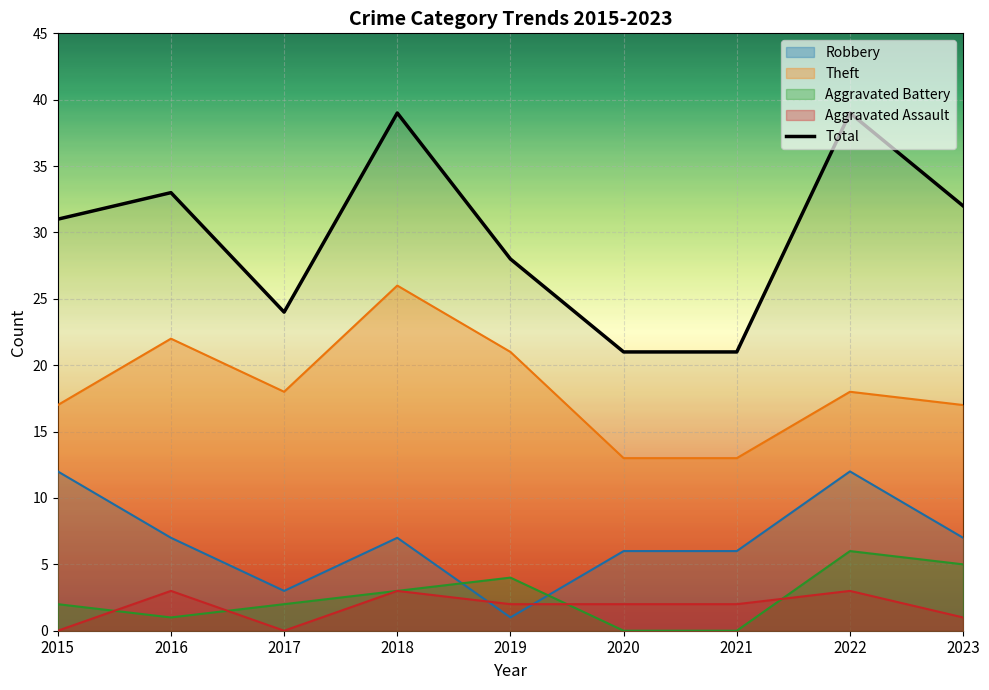

The value of Aggravated Battery at 2017 is 2. True or false?

True